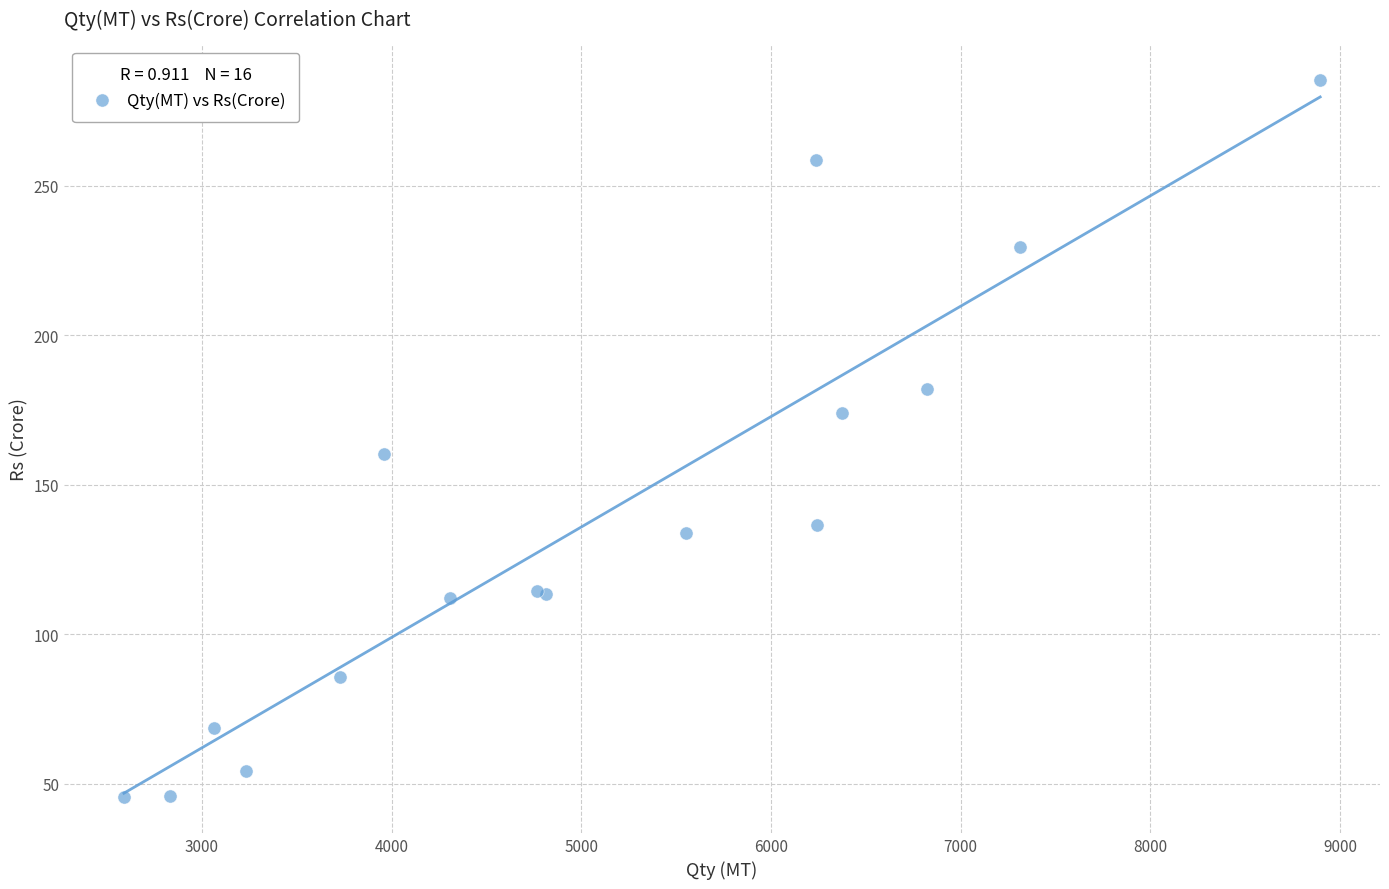

What Y value in the scatter plot is closest to 165?

160.4